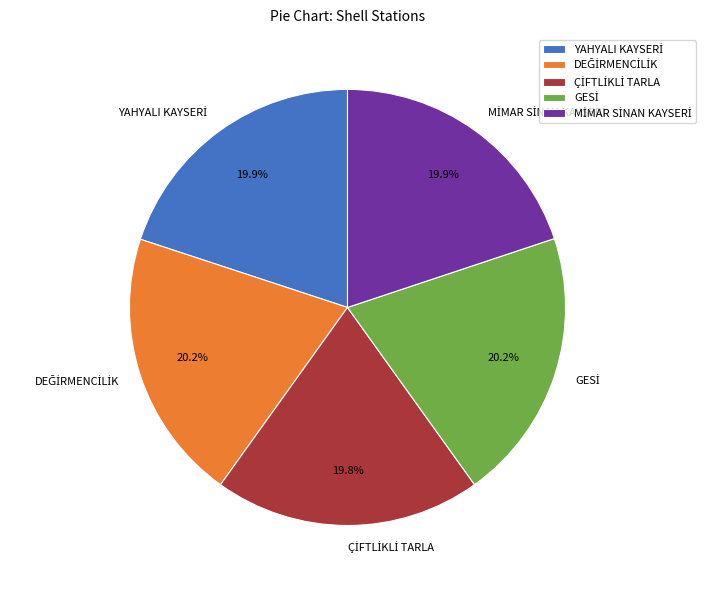

Is there a majority slice in this chart?

No